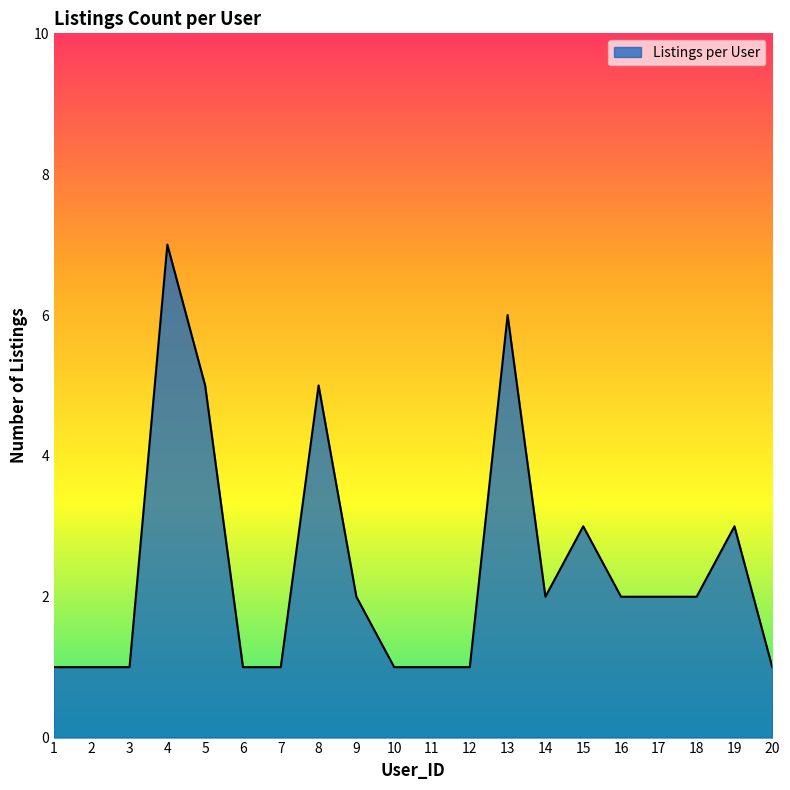

The value at 1 is 2. True or false?

False